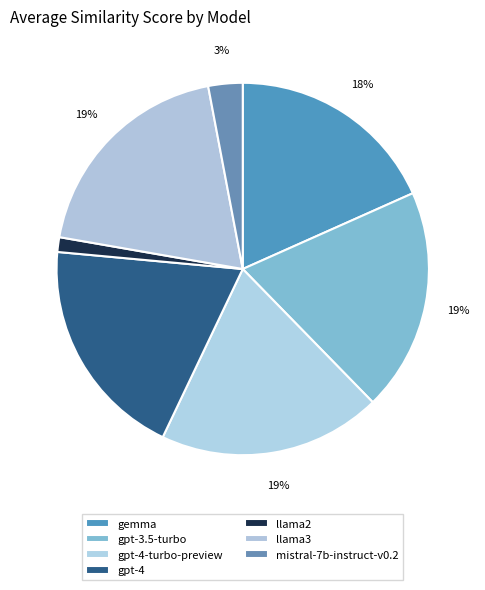

How many segments does this pie chart have?

7